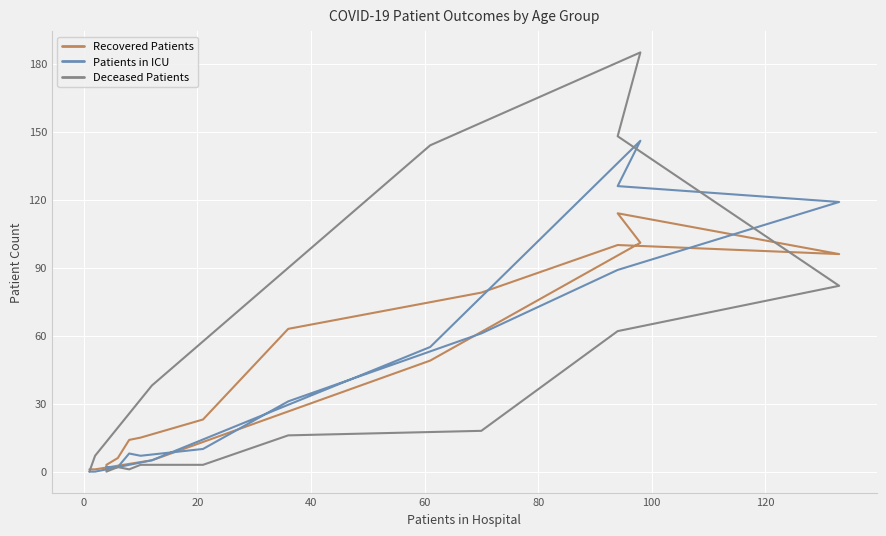

How many positive values does the Deceased Patients series have?

14